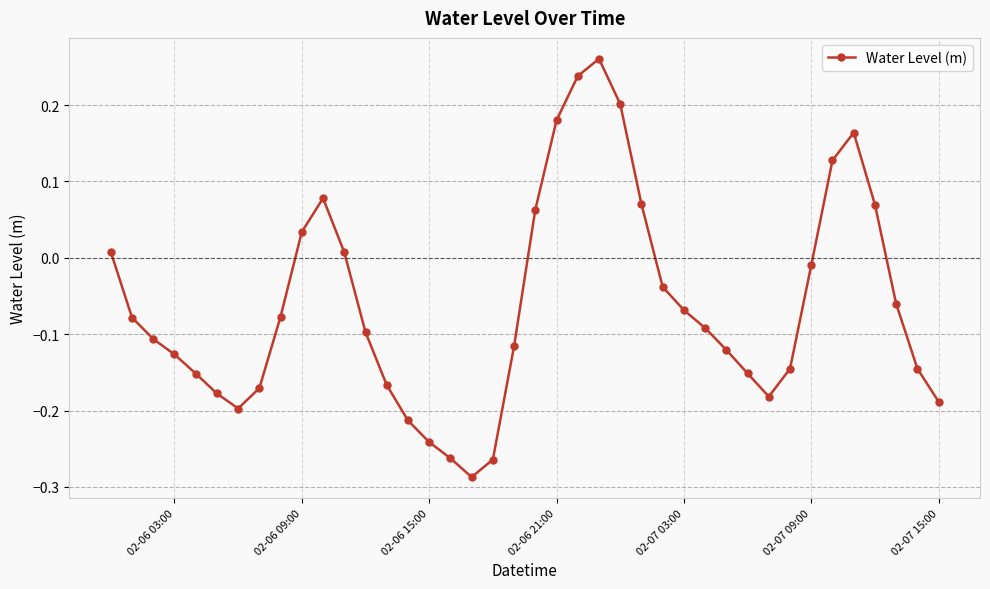

How many interior local peaks (higher than both neighbors) does the data have?

3